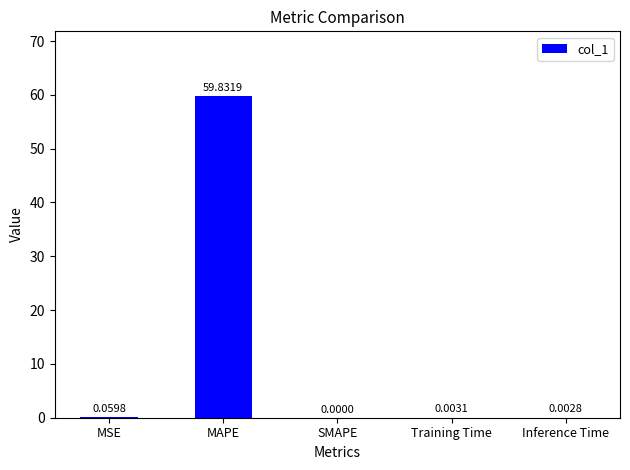

What is the sum of the values at Training Time and MAPE?

59.8